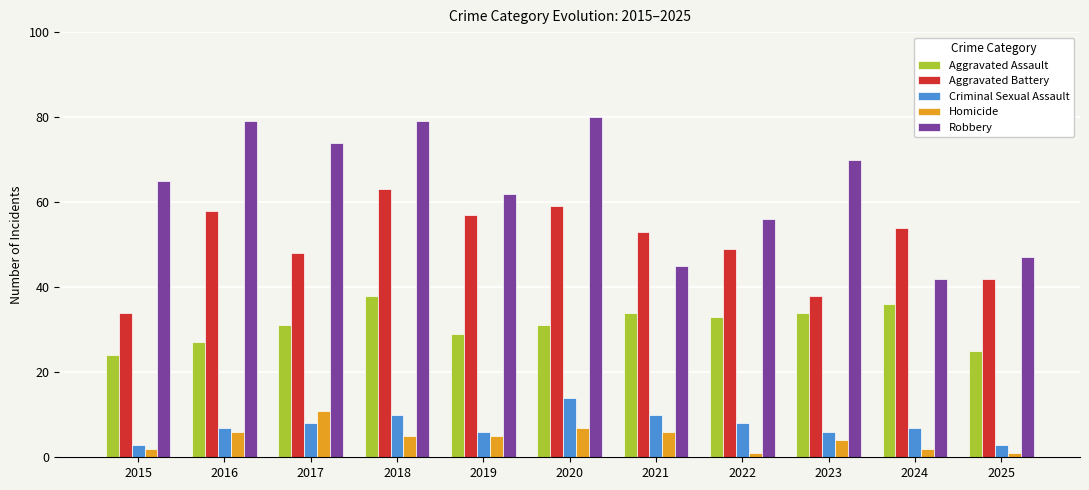

What is the maximum value for Homicide?

11